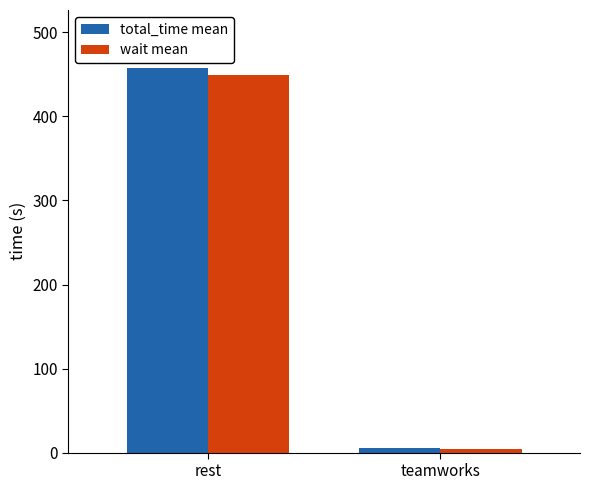

Which series has the widest spread of values?

total_time mean